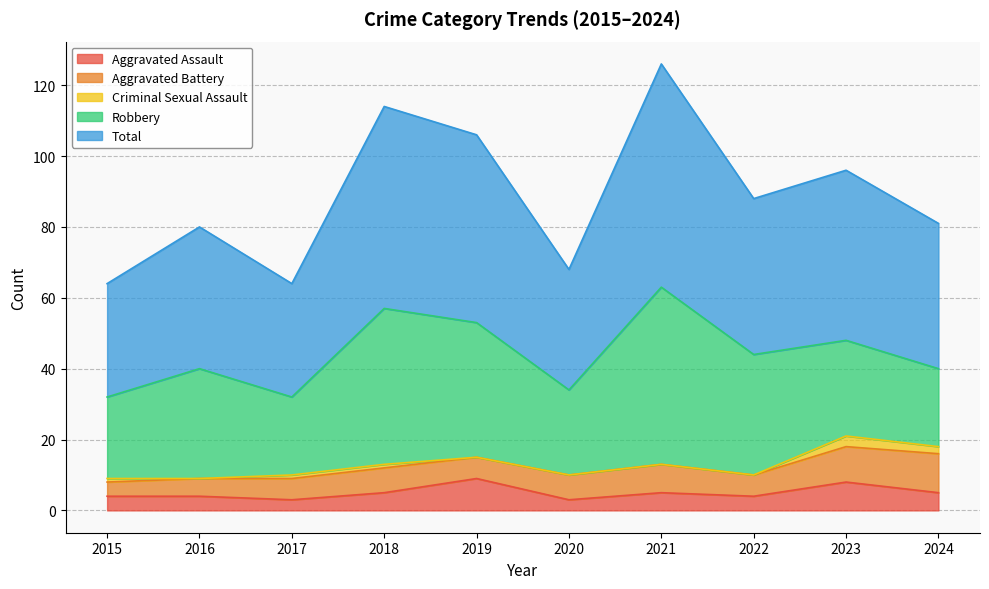

Between 2019 and 2023, which series saw the biggest shift?

Robbery